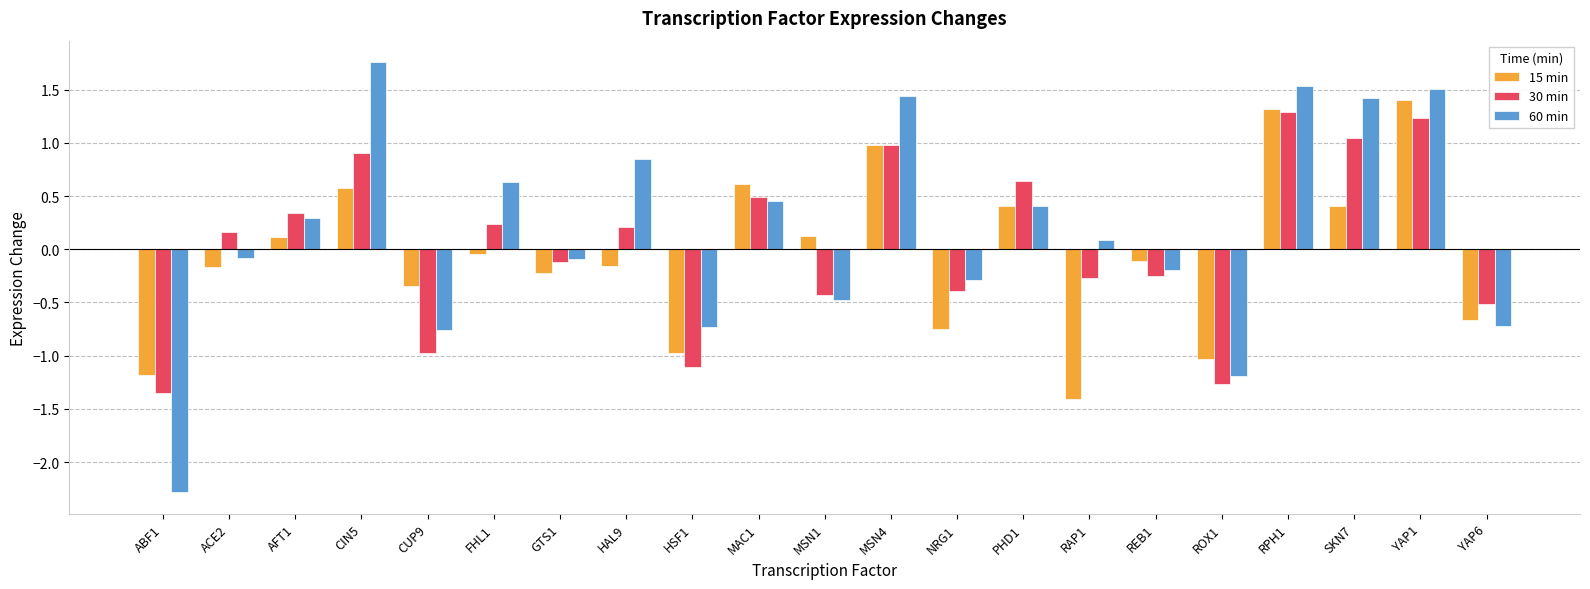

How many data points in 15 min are above 0?

9